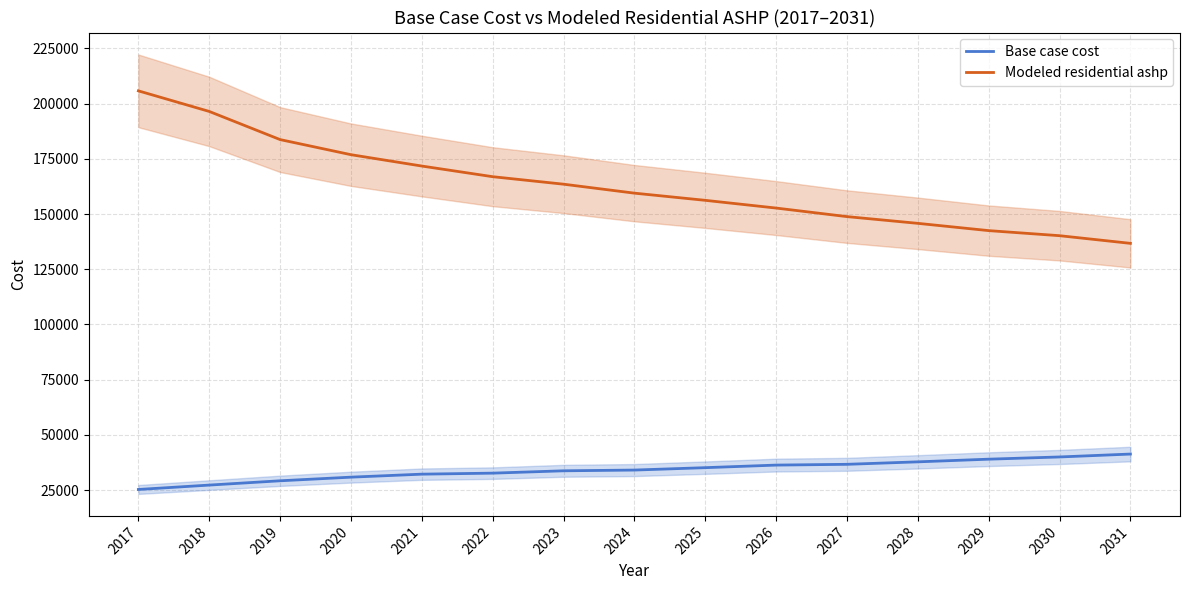

How many distinct data groups are displayed?

2